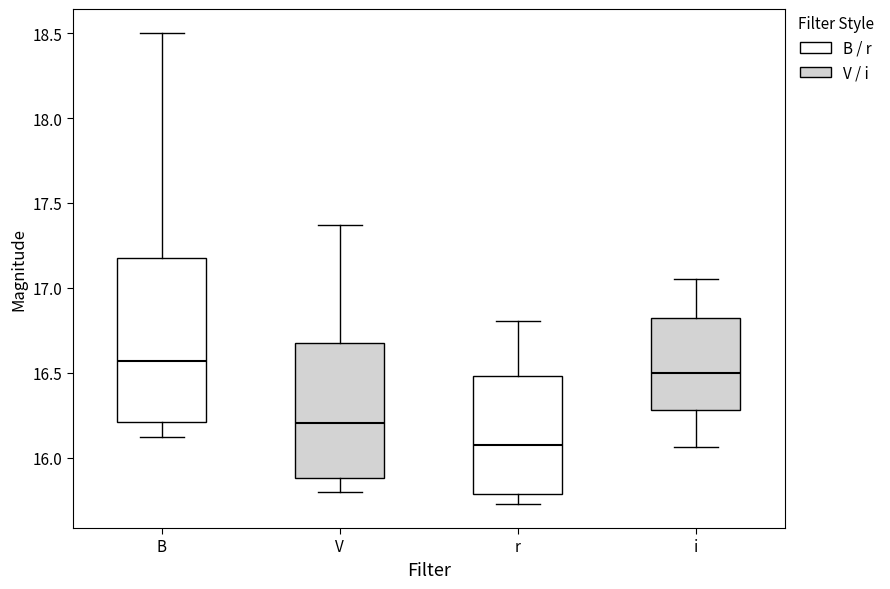

Where is the upper edge of the box for i on the y-axis? The values are not printed on the chart, so give them approximately, as read against the axis.

16.80